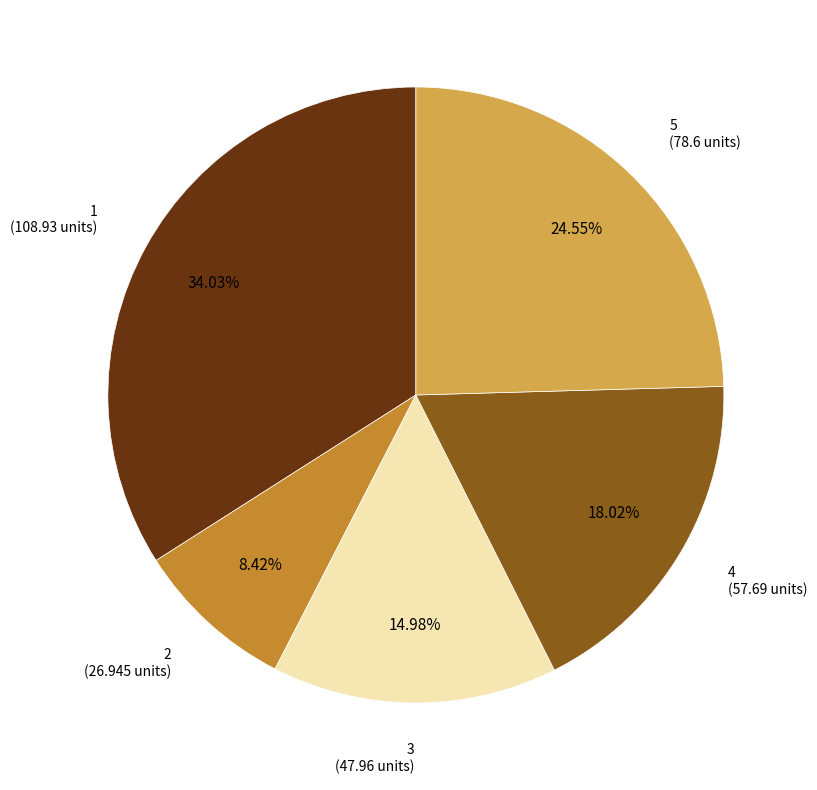

Is there any slice that represents more than half of the pie?

No